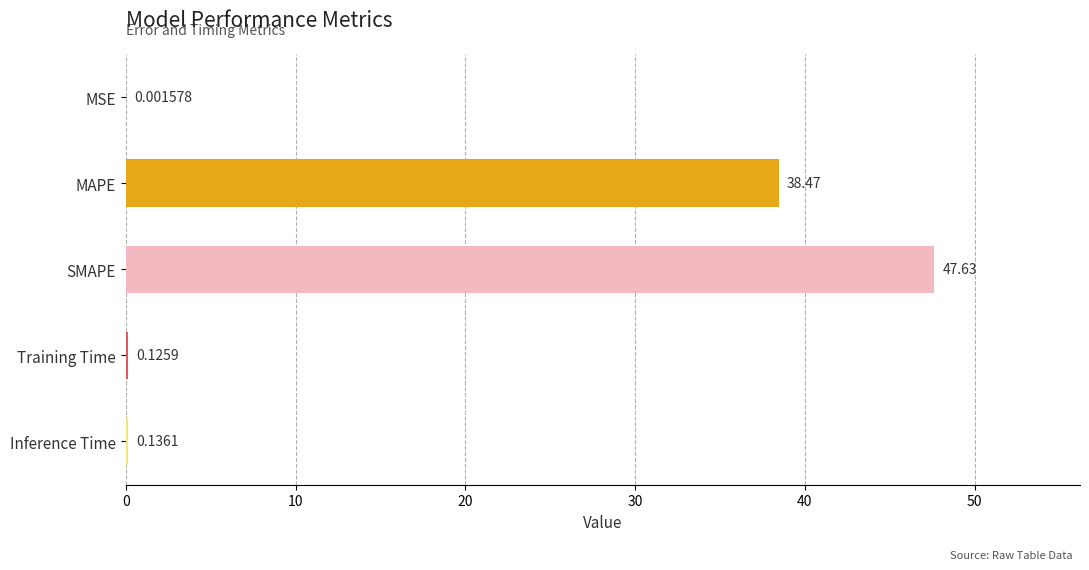

At which label is the value closest to 23?

MAPE